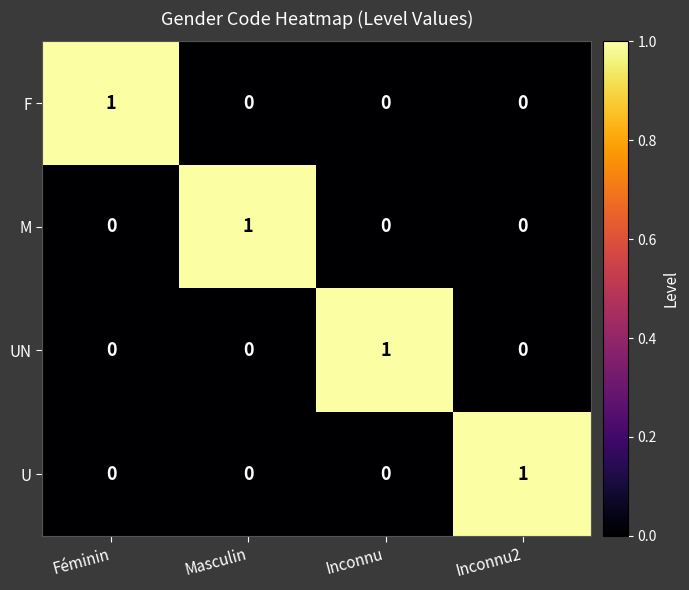

Reading left to right, transcribe all the data shown in this chart.

F: 1	0	0	0
M: 0	1	0	0
UN: 0	0	1	0
U: 0	0	0	1